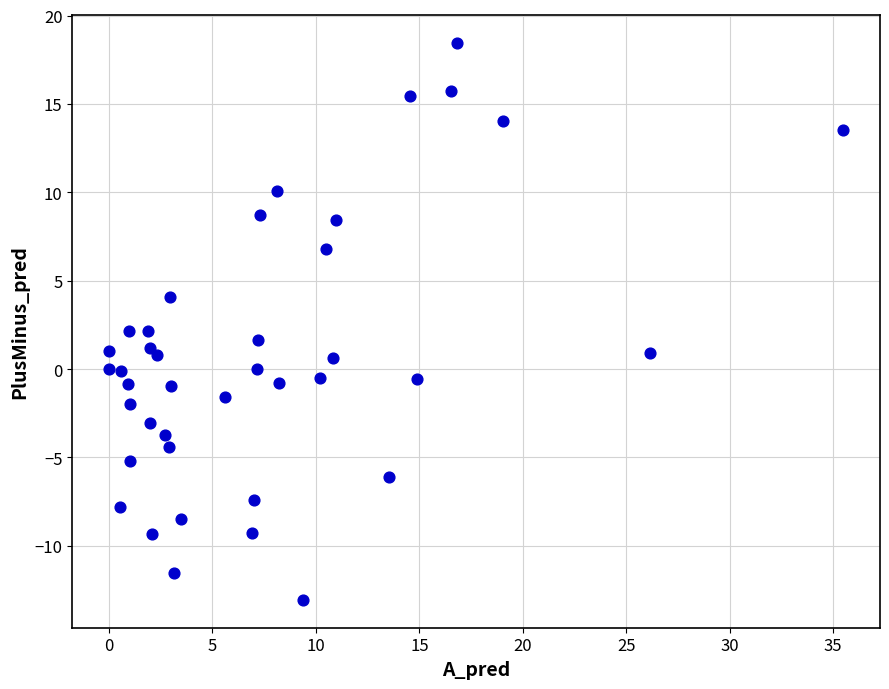

What is the range of Y values (max minus min)?

31.5